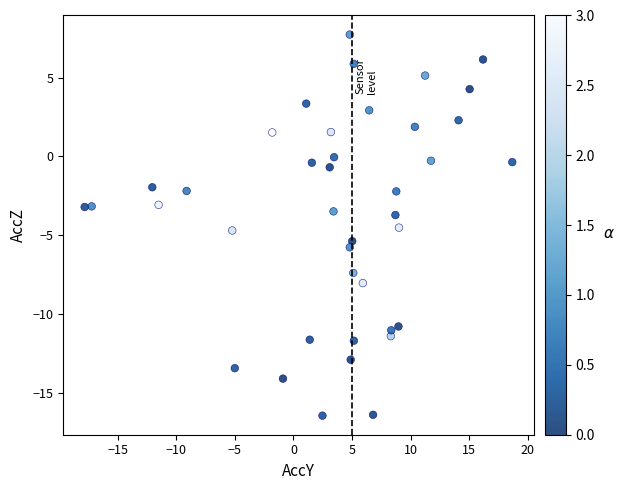

What is the range of X values (max minus min)?

36.5